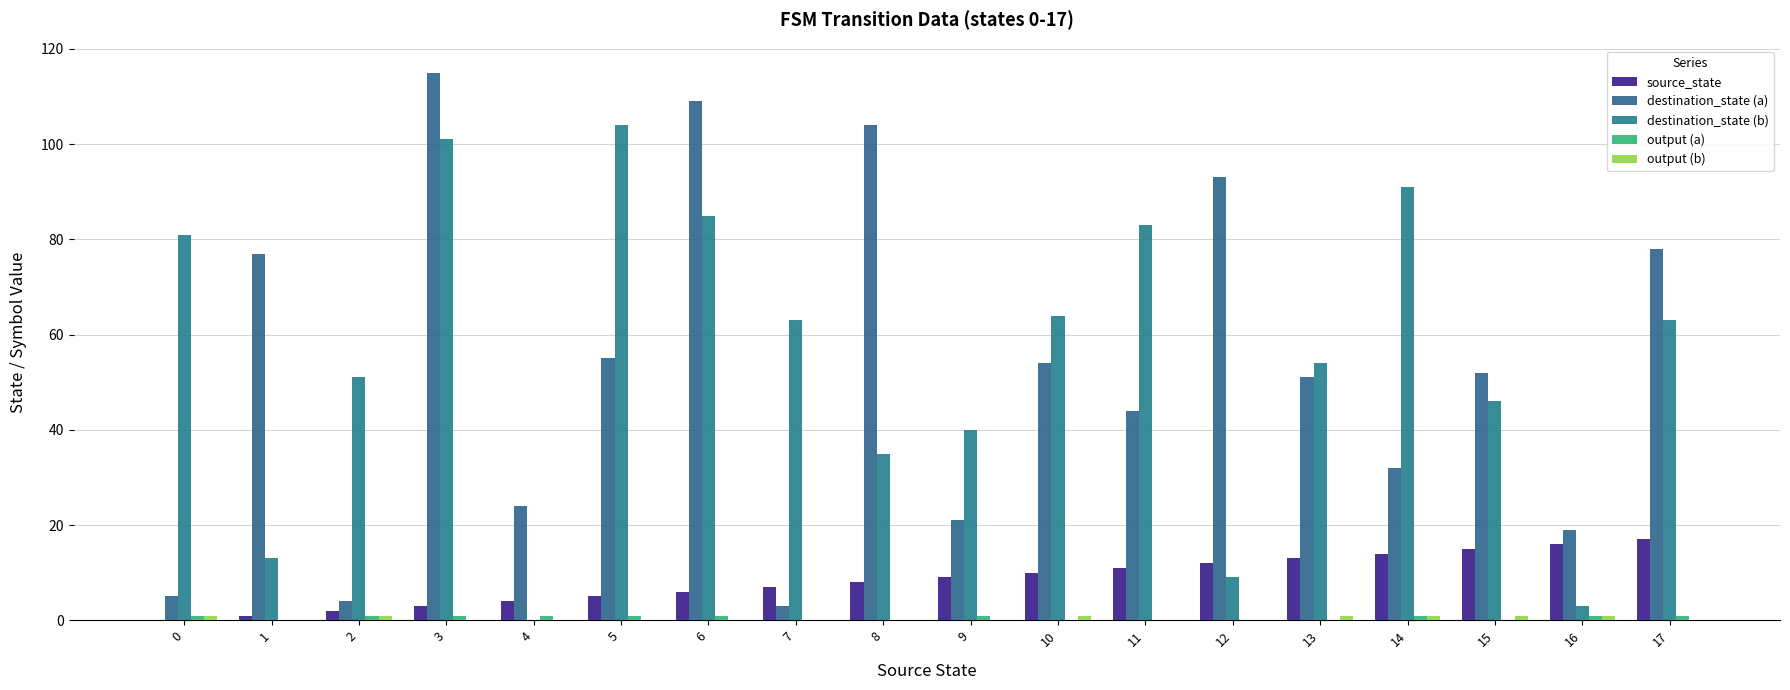

At 12, list the series in order from largest to smallest.

destination_state (a), source_state, destination_state (b), output (a), output (b)